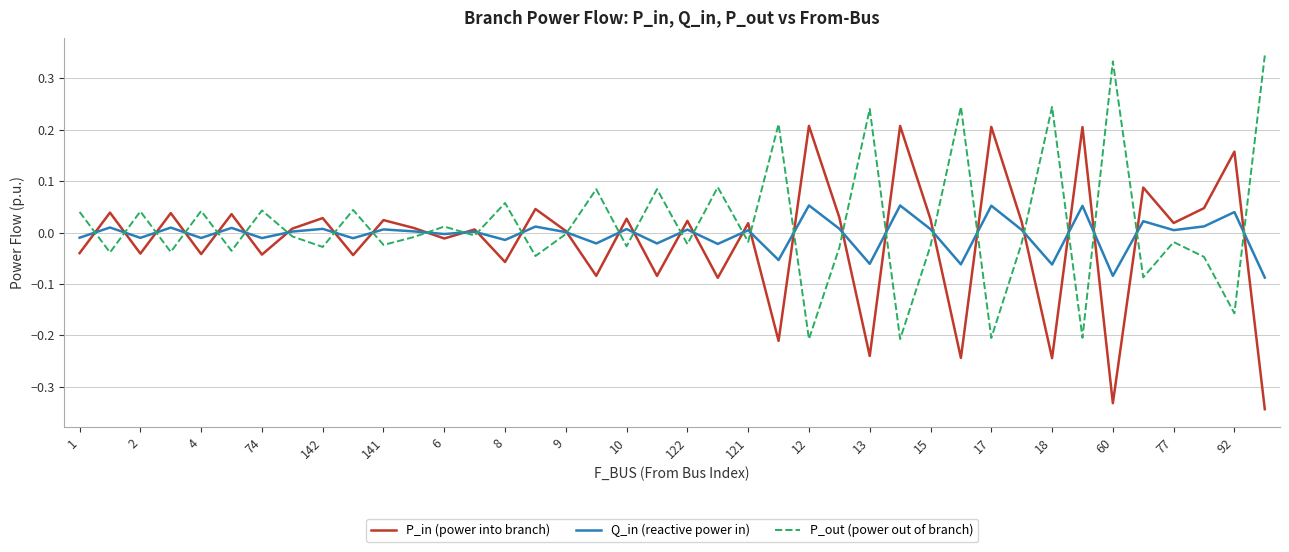

List the series in order of their peak value, lowest first.

Q_in (reactive power in), P_in (power into branch), P_out (power out of branch)